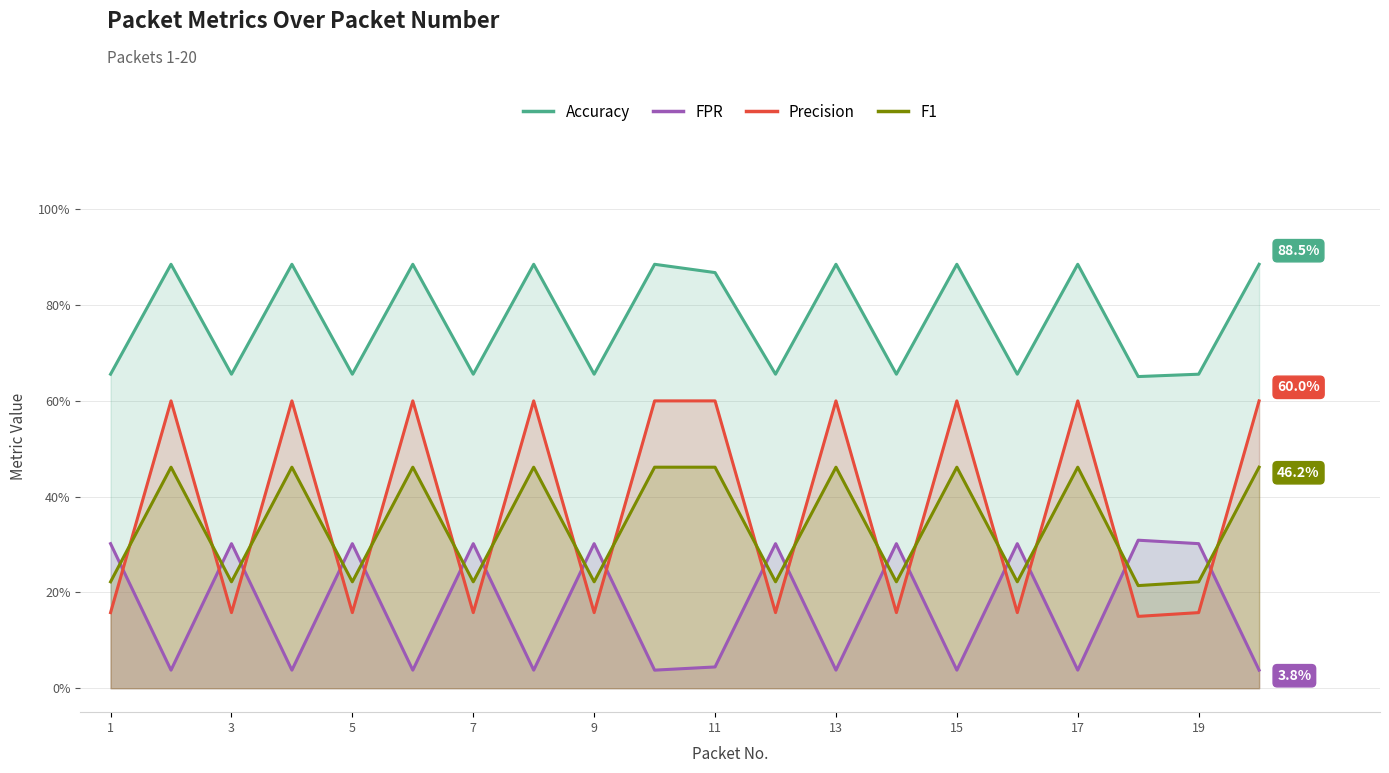

What is the lowest value of the Accuracy series?

0.7